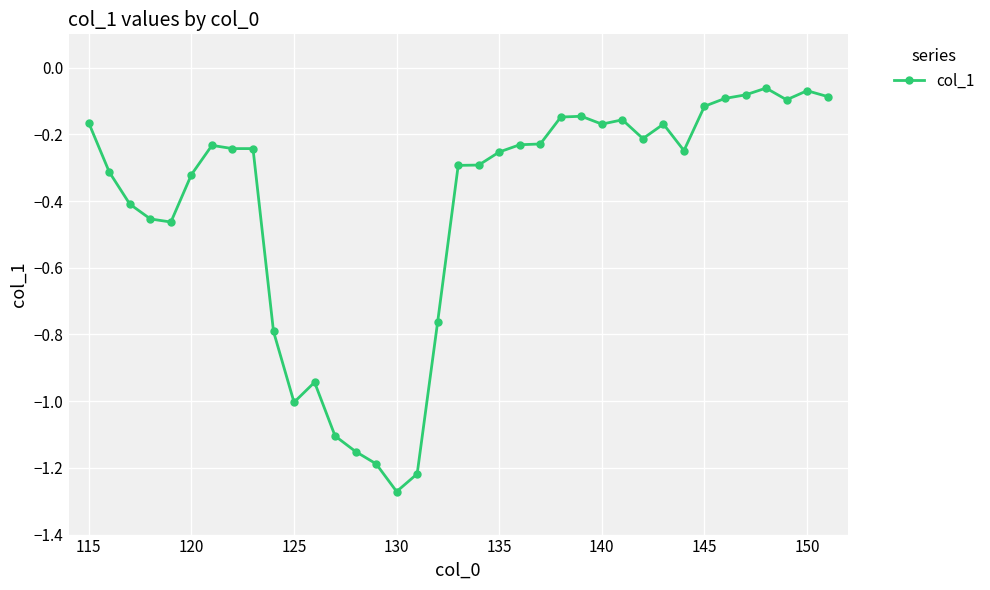

What is the difference between the maximum and minimum values?

1.2